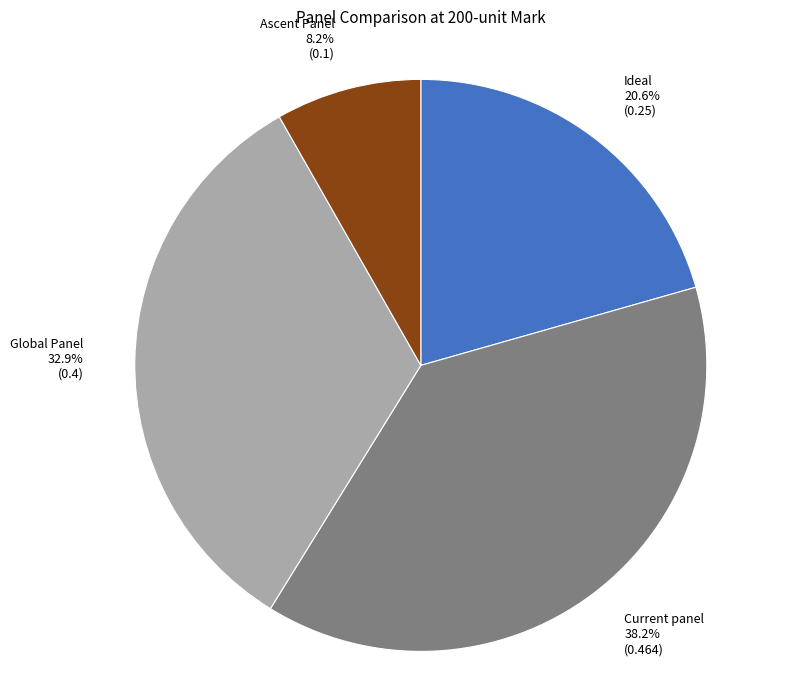

What percentage is the Ideal slice, to the nearest percent?

21%